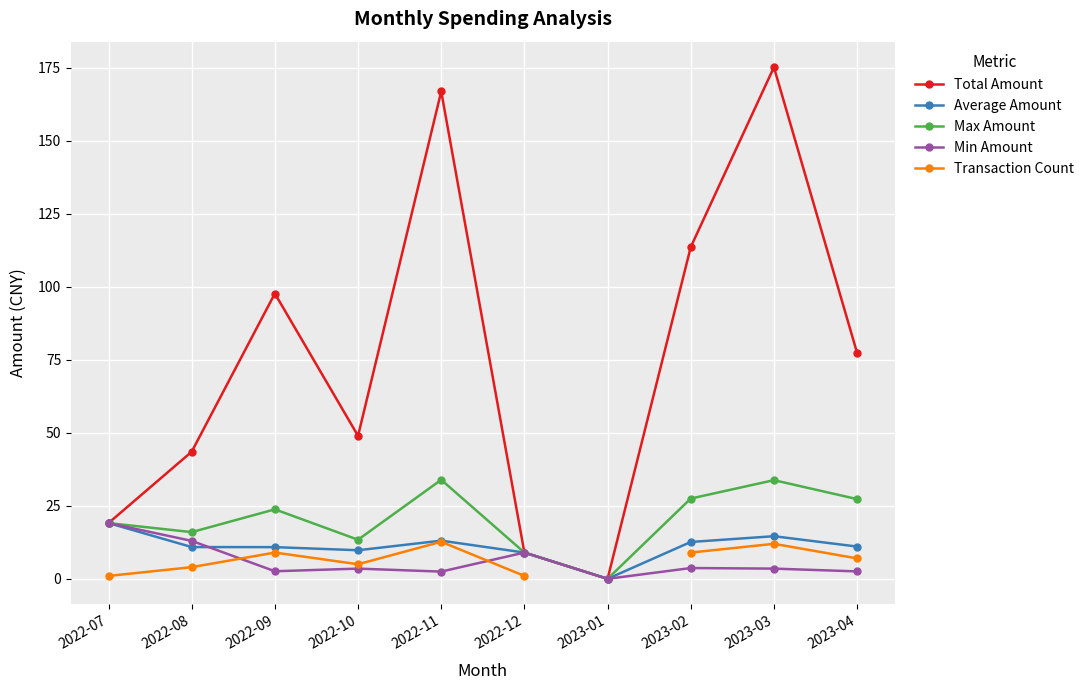

At which label is Total Amount closest to 87?

2023-04